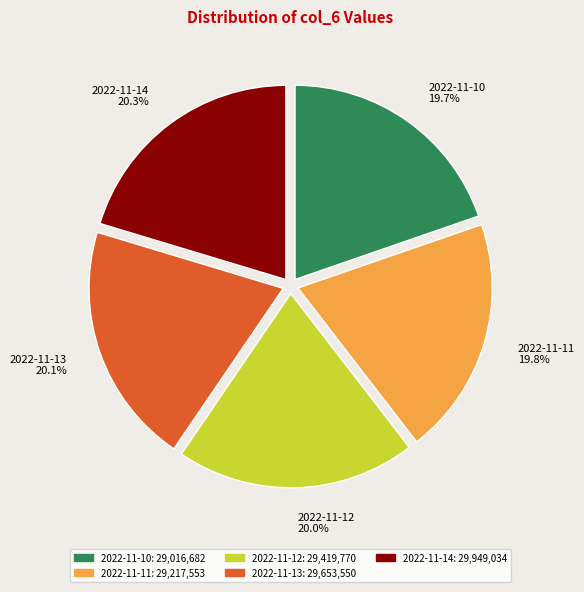

True or false: 2022-11-11 accounts for 20% of the total.

True